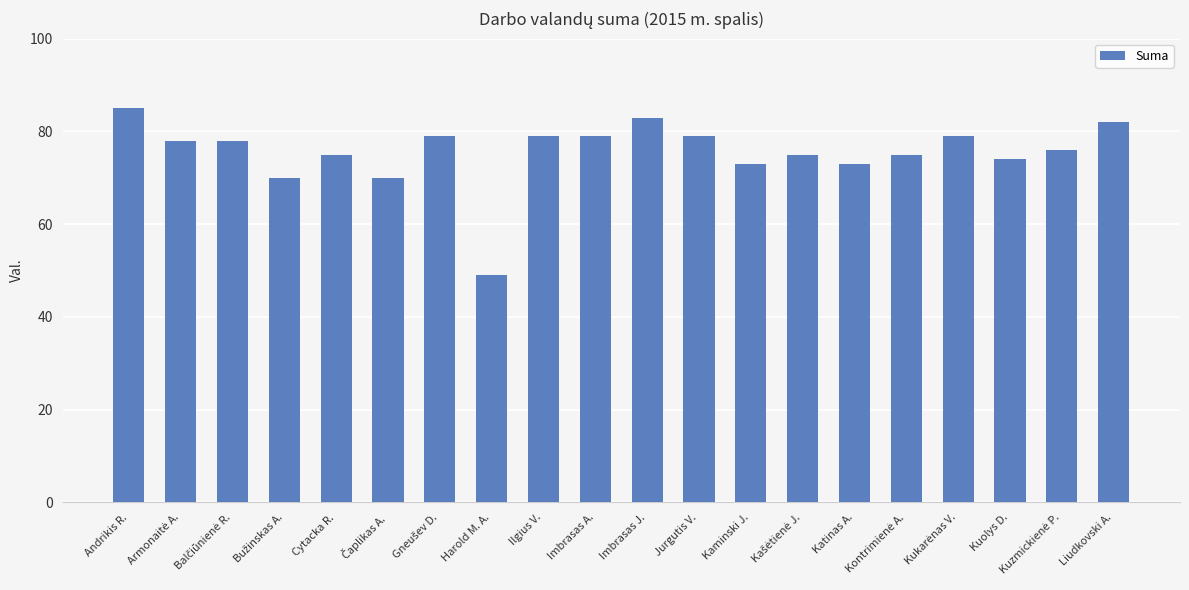

The value at Harold M. A. is 49. True or false?

True